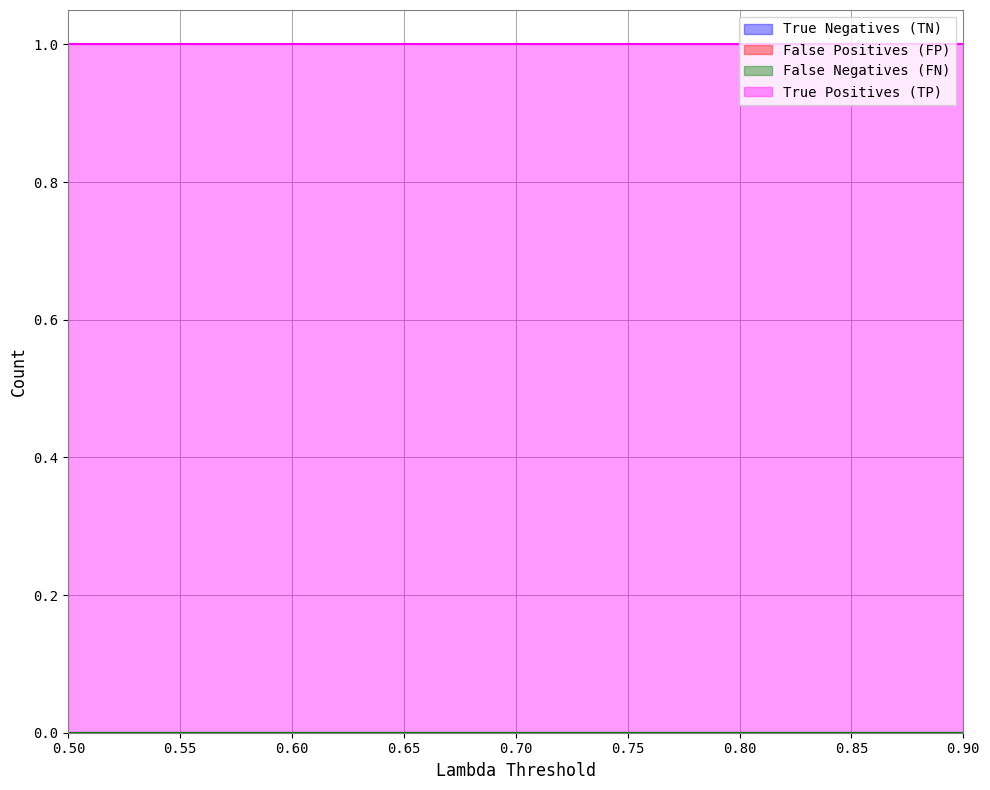

How many lines are shown in the chart?

4